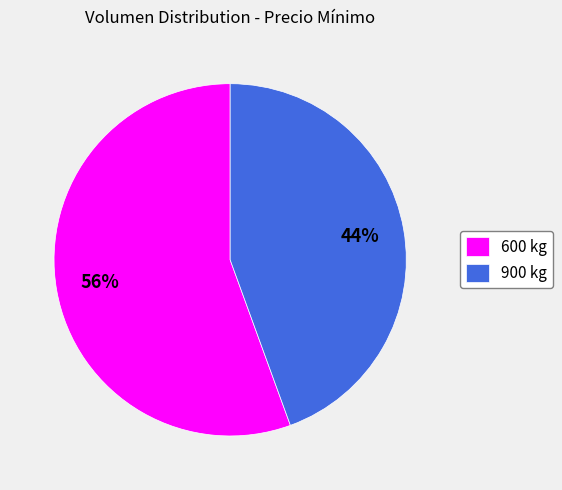

Rank the categories by value from lowest to highest.

900 kg, 600 kg